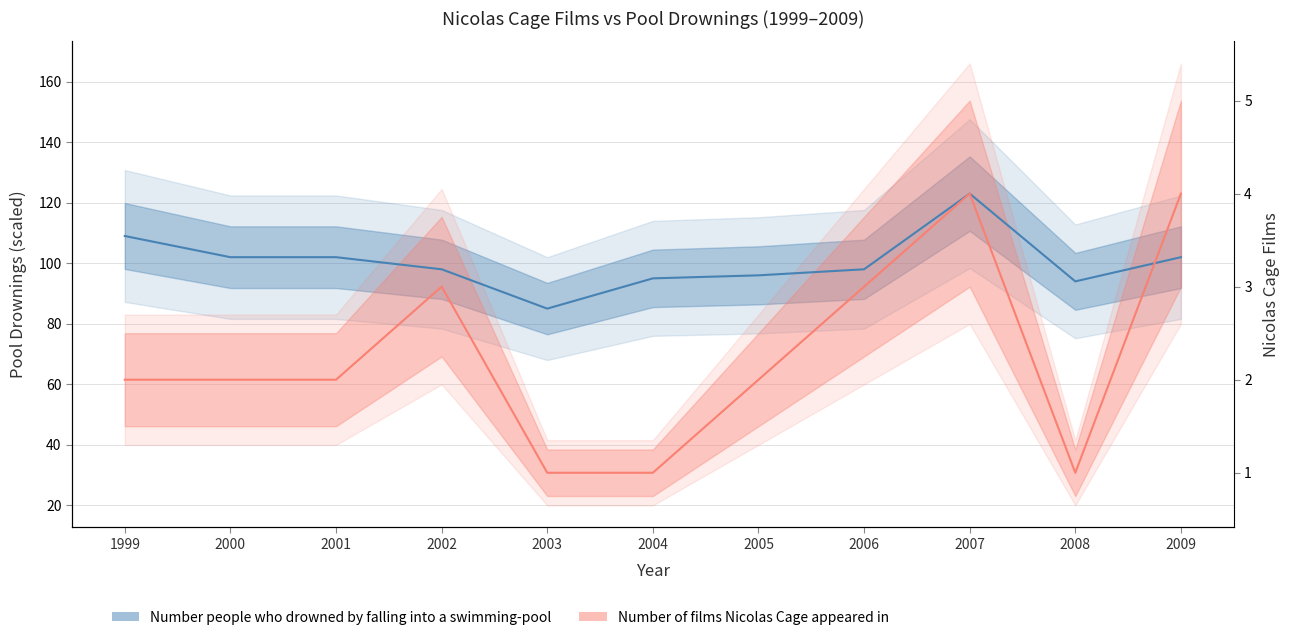

Reading left to right, extract all data points from this chart.

Number of films Nicolas Cage appeared in: 61.5	61.5	61.5	92.2	30.8	30.8	61.5	92.2	123.0	30.8	123.0
Number people who drowned by falling into a swimming-pool: 109.0	102.0	102.0	98.0	85.0	95.0	96.0	98.0	123.0	94.0	102.0